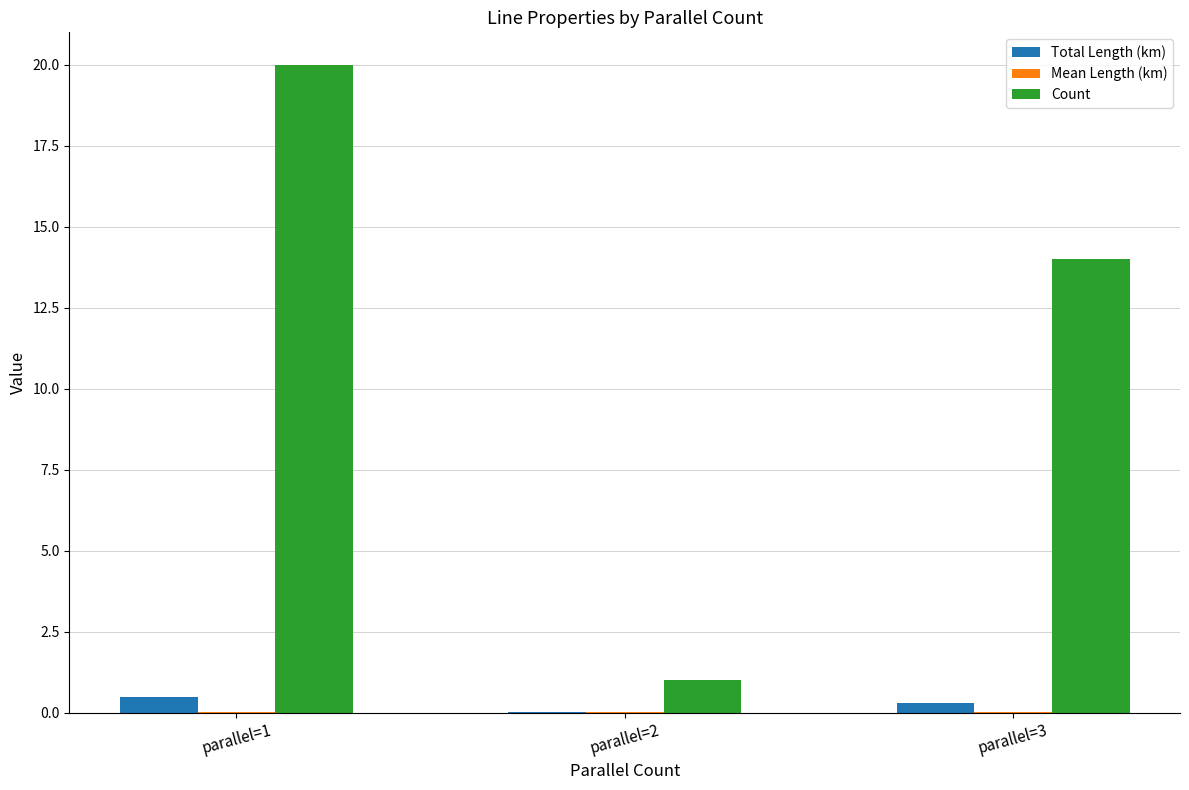

Which series changed the most between parallel=1 and parallel=3?

Count